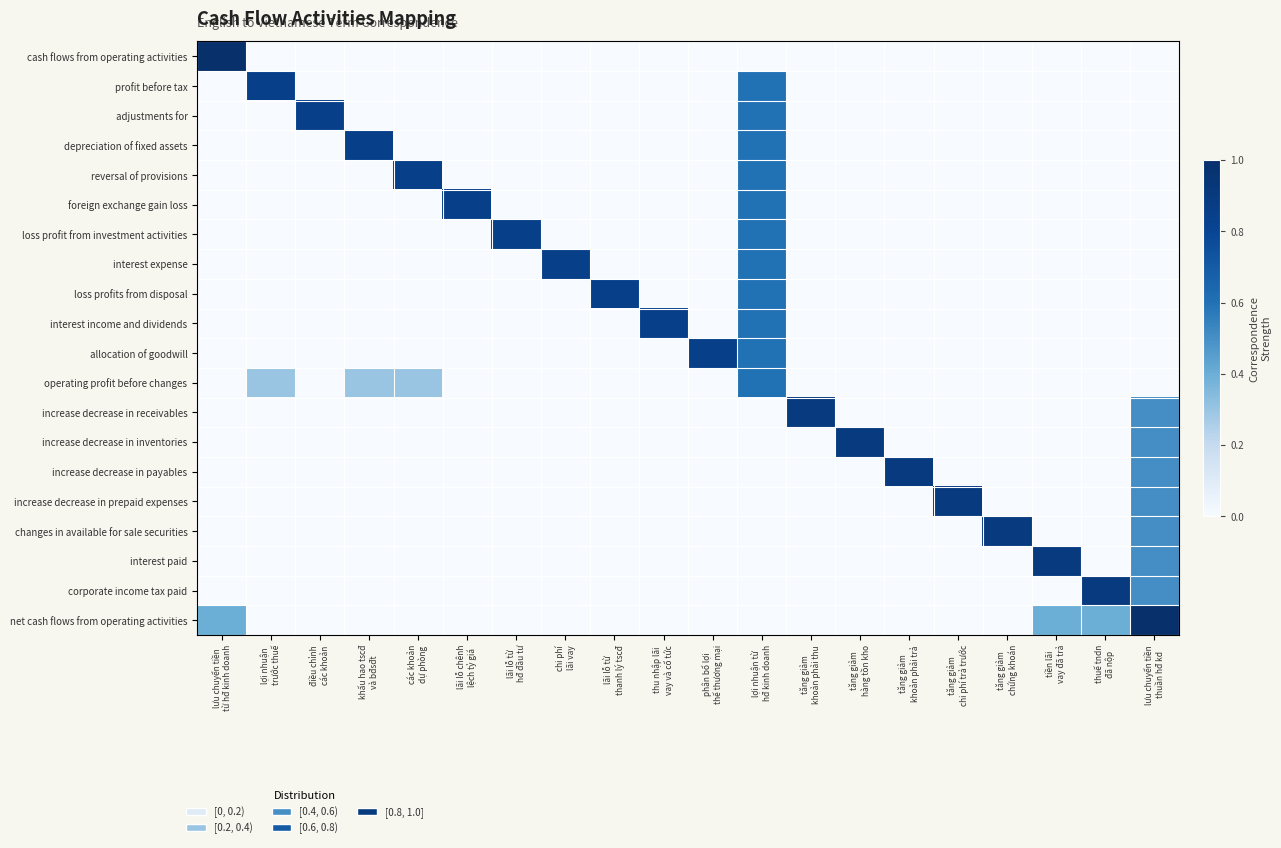

At how many categories does at least one series exceed 0?

20